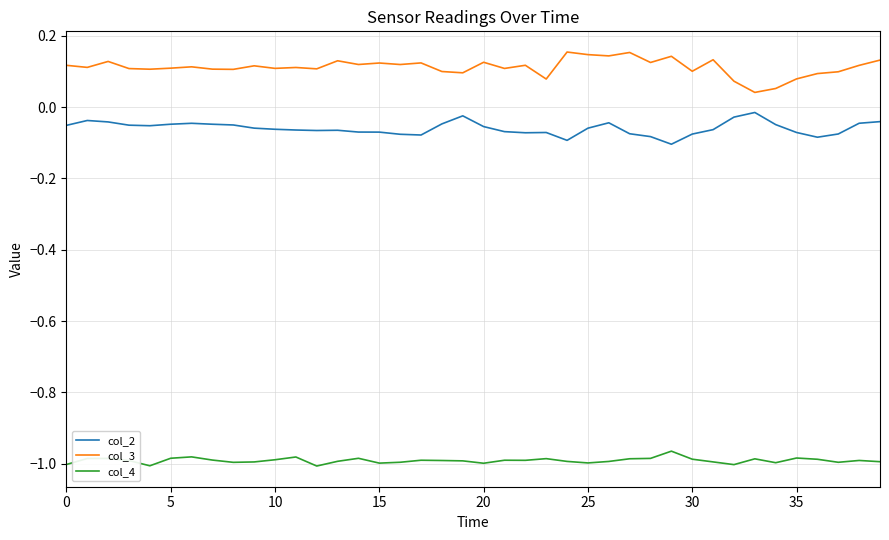

In col_3, how many points are lower than both neighbors (excluding endpoints)?

14